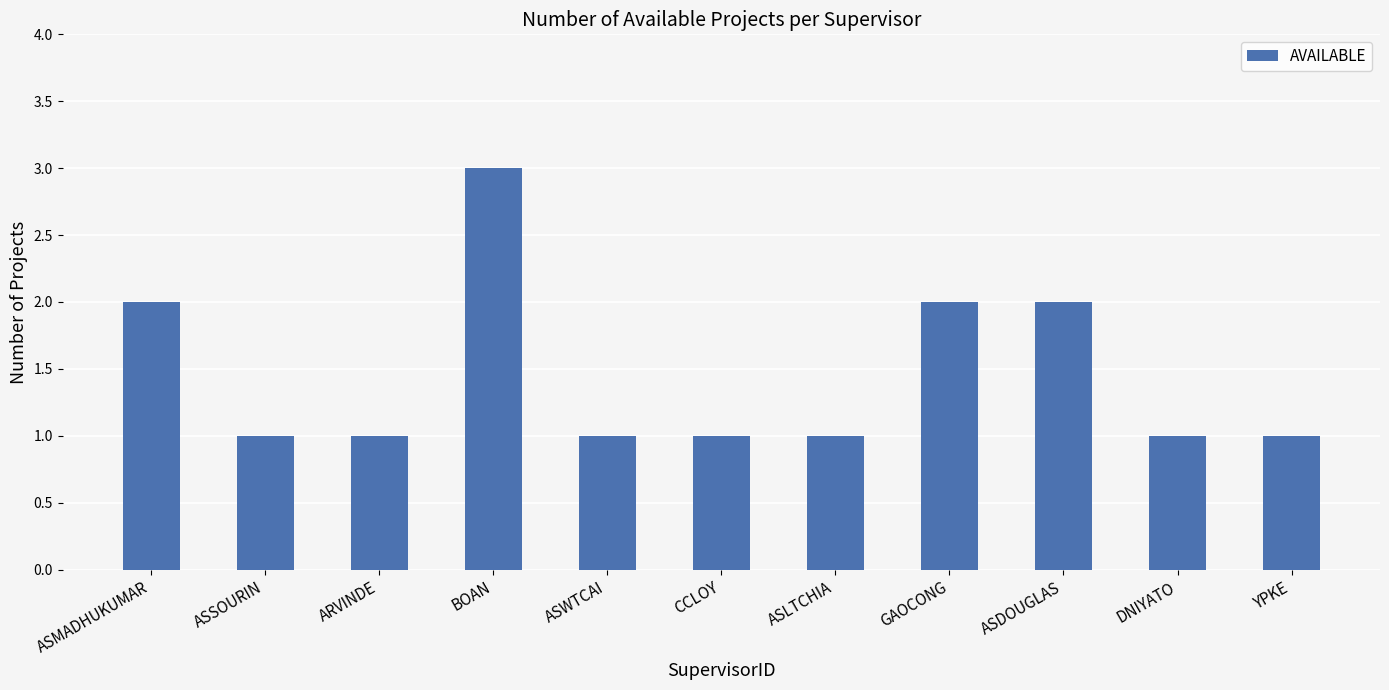

How many series are shown in this chart?

1